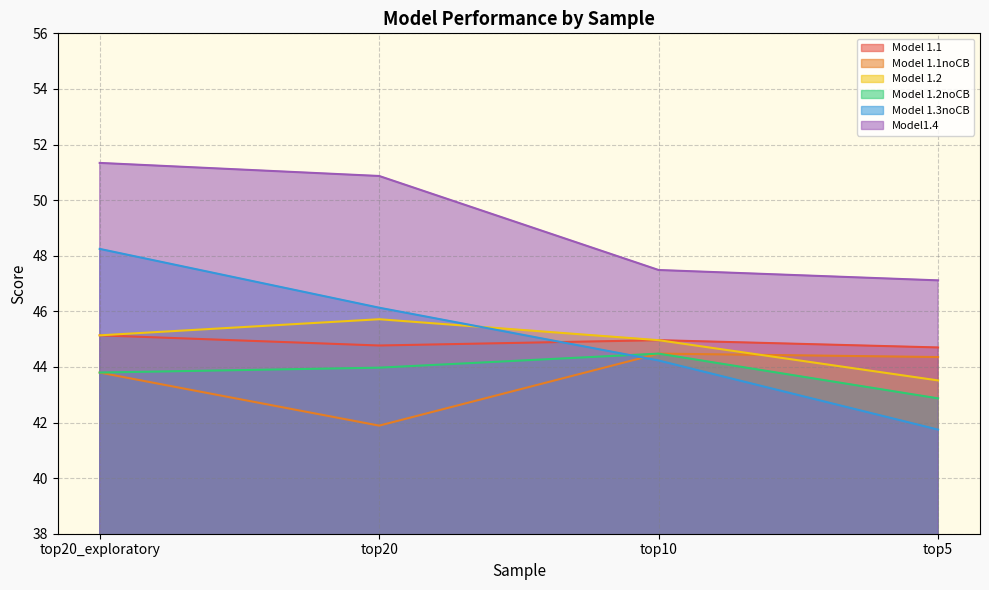

What is the maximum value for Model 1.2?

45.7